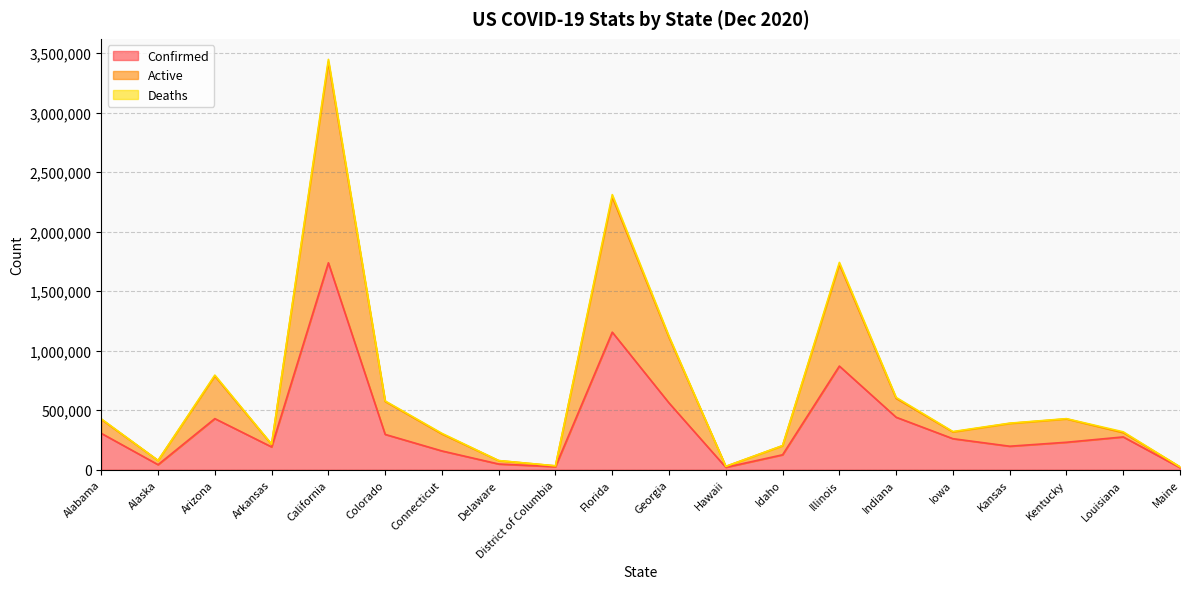

List the labels in order of Confirmed value, largest first.

California, Florida, Illinois, Georgia, Indiana, Arizona, Alabama, Colorado, Louisiana, Iowa, Kentucky, Kansas, Arkansas, Connecticut, Idaho, Delaware, Alaska, District of Columbia, Hawaii, Maine